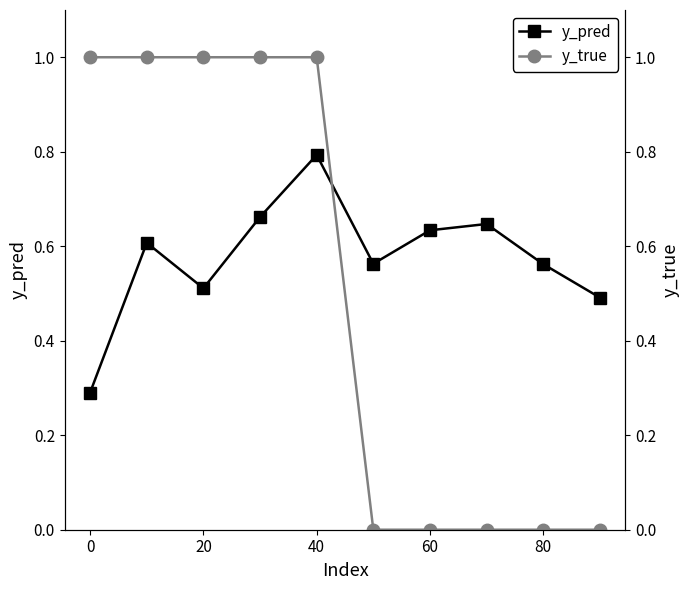

The y_pred series shows 1.2 at 40. True or false?

False